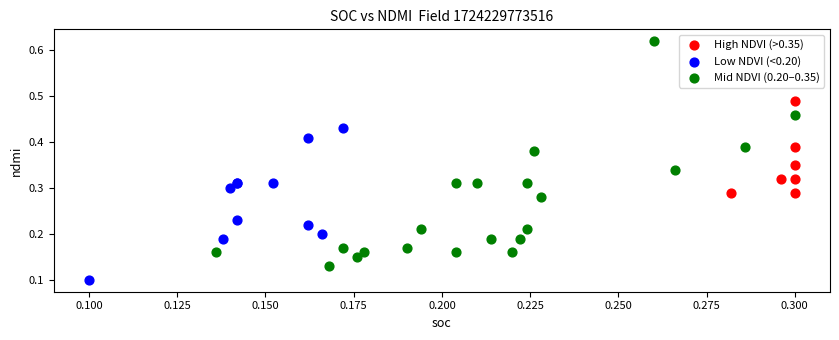

Which series reaches the maximum Y coordinate?

Mid NDVI (0.20–0.35)